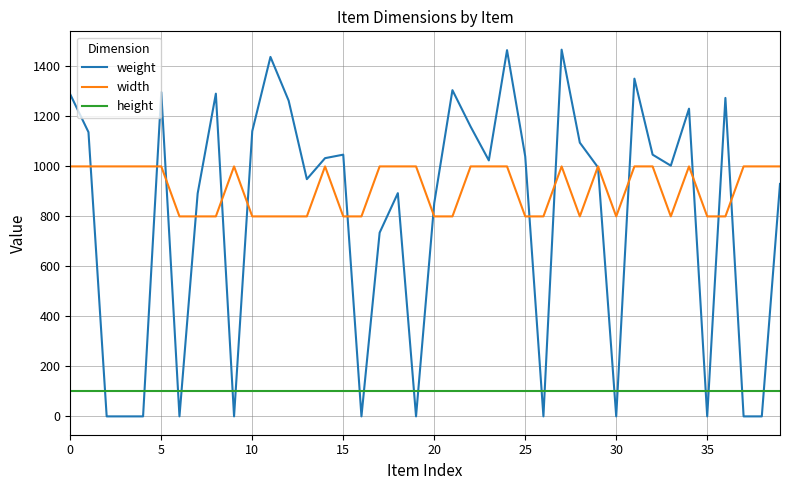

Rank the series by their maximum value, from highest to lowest.

weight, width, height